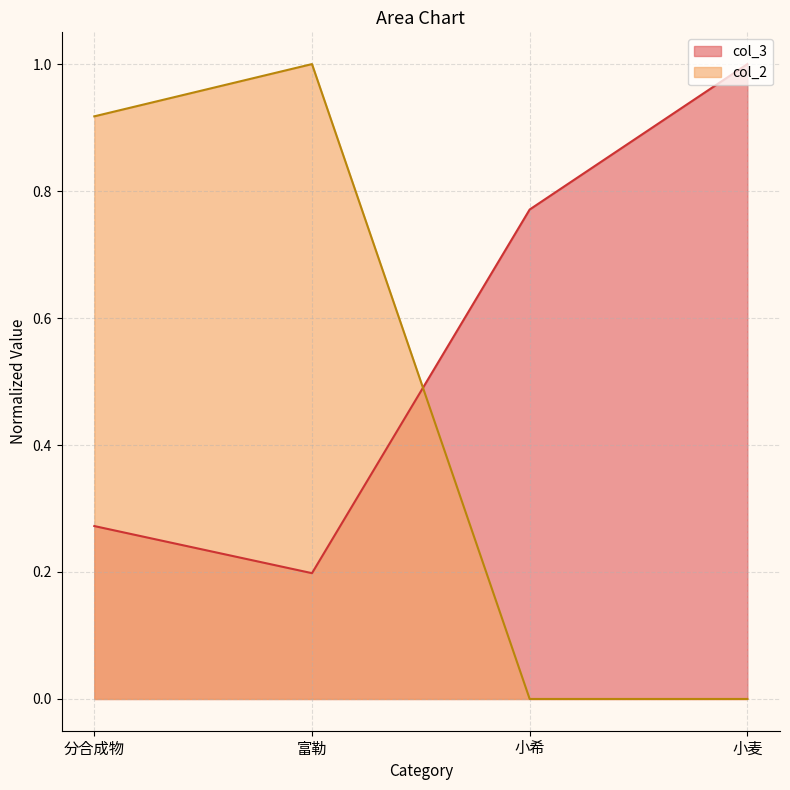

Where is the first local maximum for col_2?

富勒